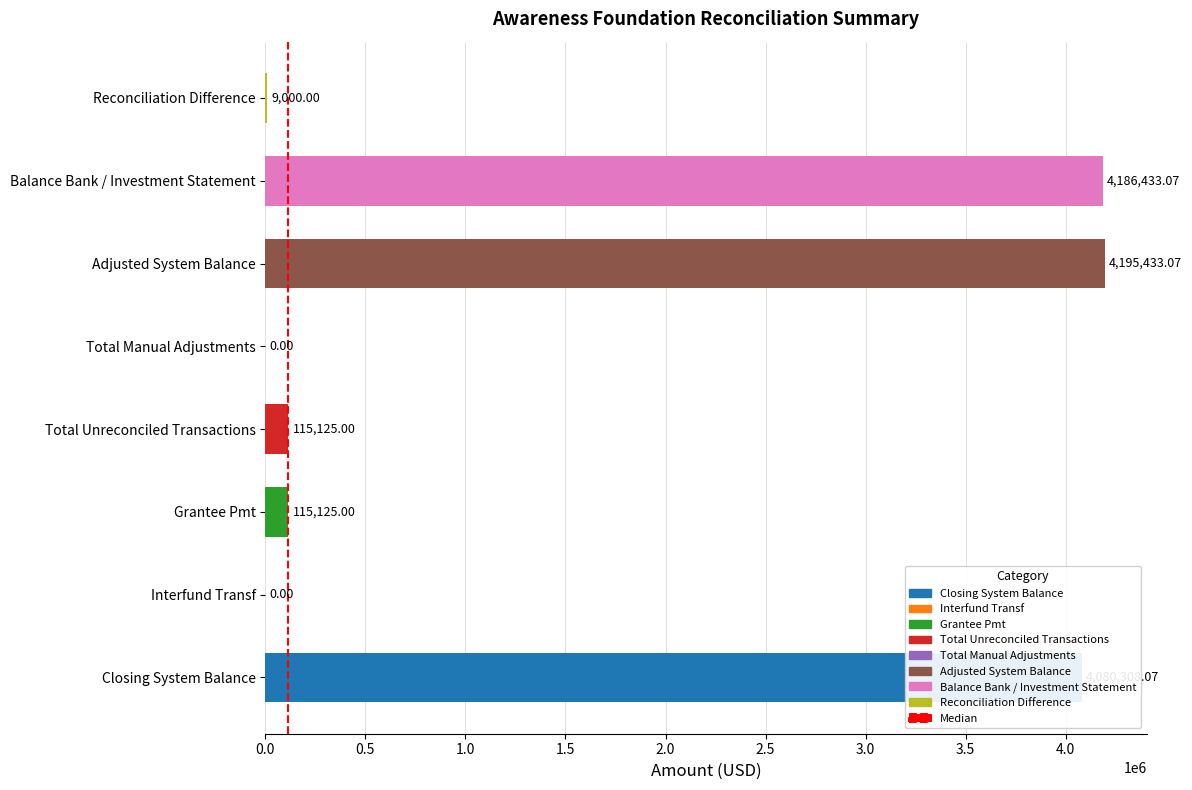

Which label corresponds to the largest value in the chart?

Adjusted System Balance